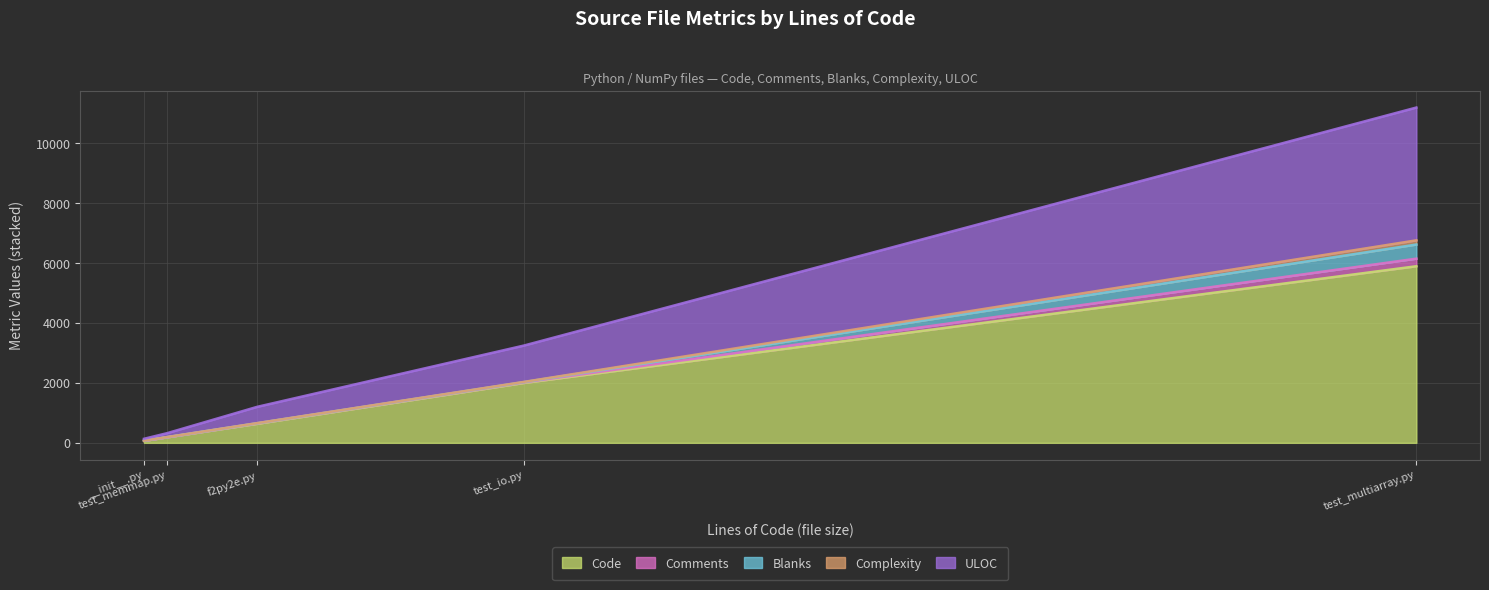

How many lines are shown in the chart?

5